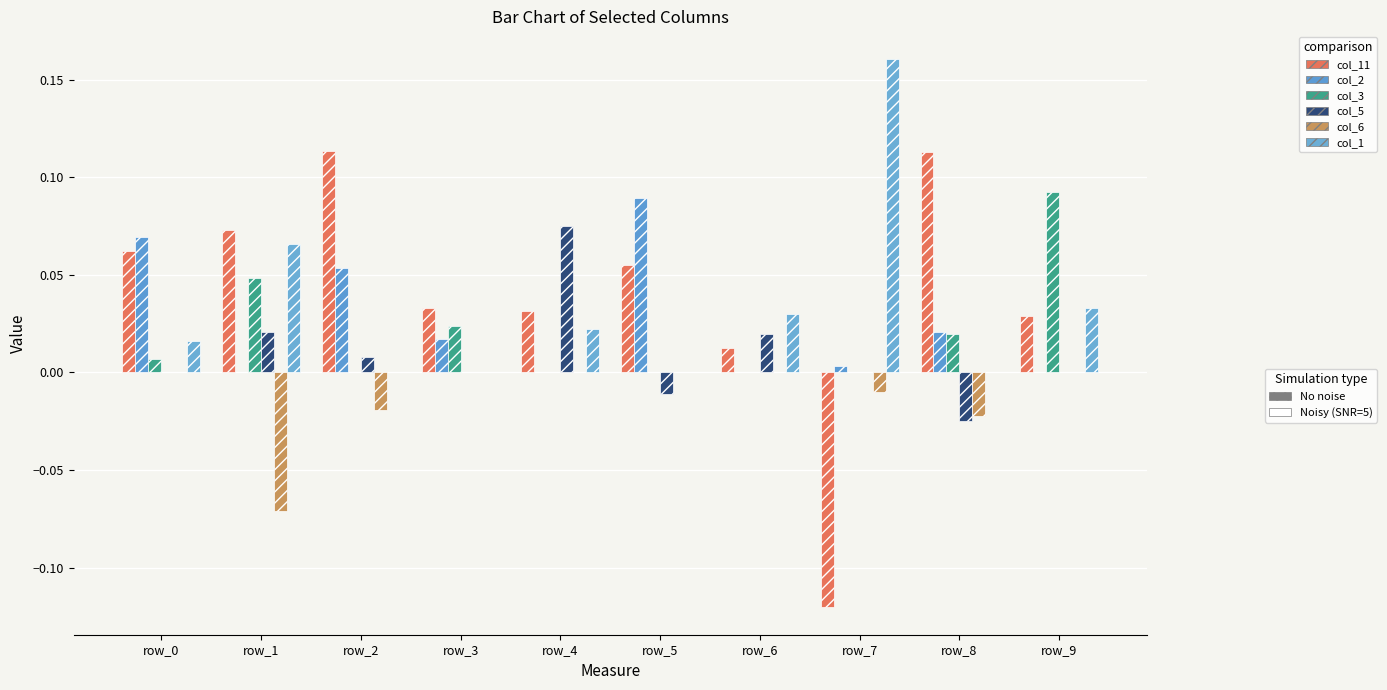

Reading left to right, what are all the values shown in this chart?

col_11: 0.1	0.1	0.1	0.0	0.0	0.1	0.0	-0.1	0.1	0.0
col_2: 0.1	0.0	0.1	0.0	0.0	0.1	0.0	0.0	0.0	0.0
col_3: 0.0	0.0	0.0	0.0	0.0	0.0	0.0	0.0	0.0	0.1
col_5: 0.0	0.0	0.0	0.0	0.1	-0.0	0.0	0.0	-0.0	0.0
col_6: 0.0	-0.1	-0.0	0.0	0.0	0.0	0.0	-0.0	-0.0	0.0
col_1: 0.0	0.1	0.0	0.0	0.0	0.0	0.0	0.2	0.0	0.0